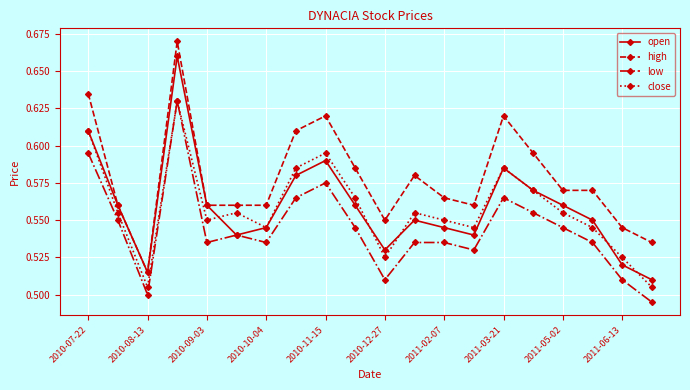

Which series has the largest range (max minus min)?

high